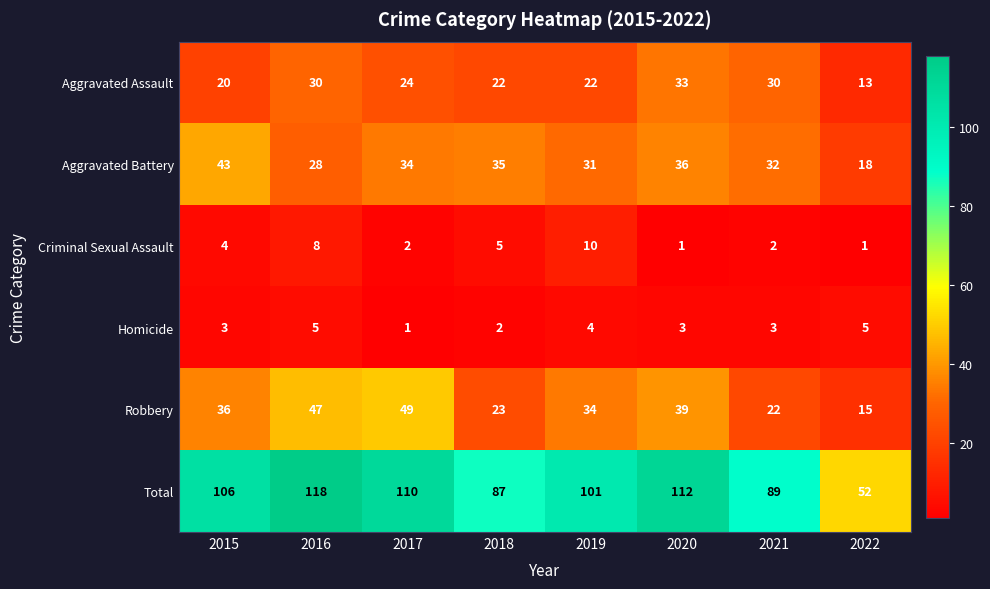

How many categories are shown in the chart?

8